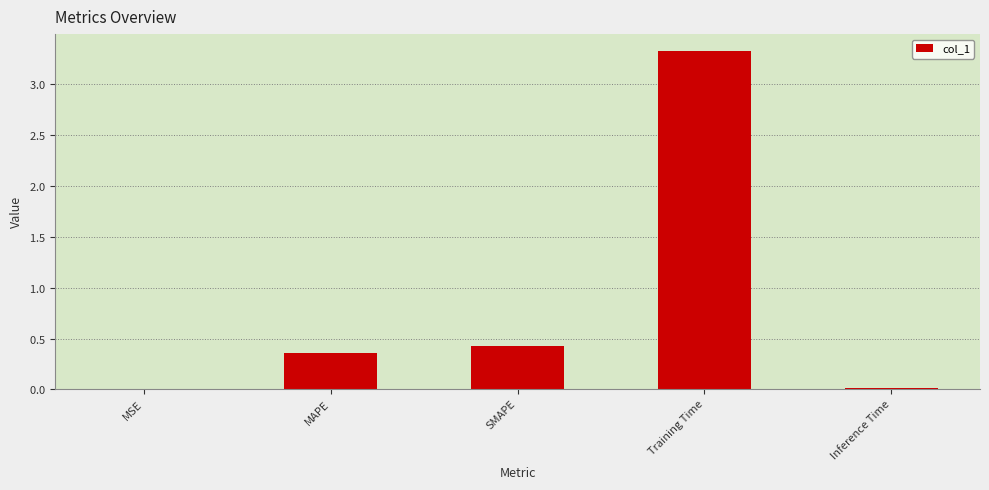

Reading left to right, transcribe all the data shown in this chart.

0.0	0.4	0.4	3.3	0.0